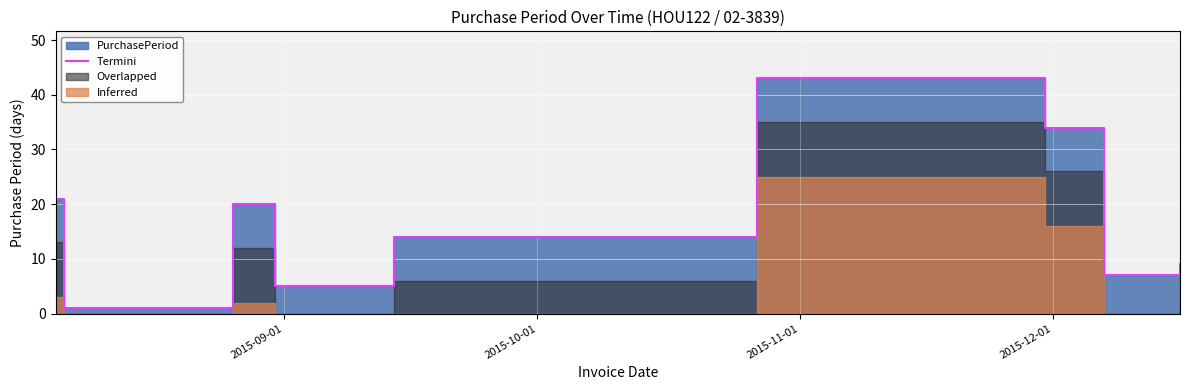

What is the label of the 7th point from the right?

2015-11-01